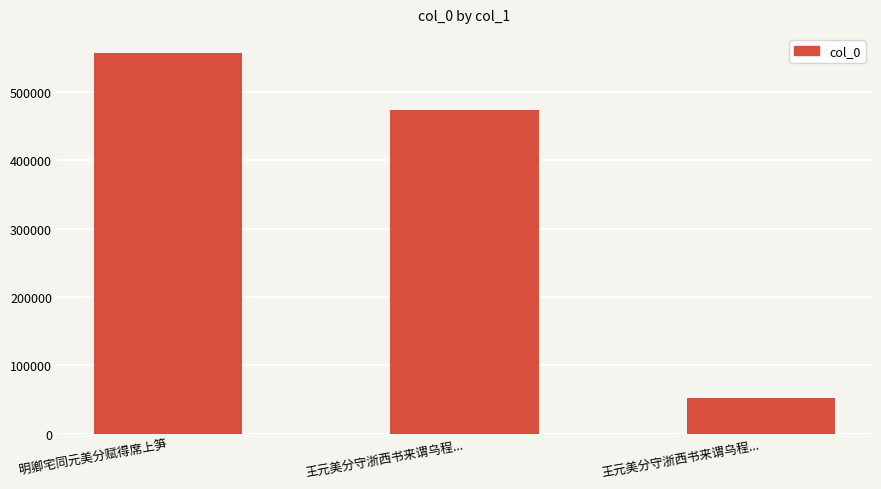

What is the sum of the values at 王元美分守浙西书来谓乌程... and 王元美分守浙西书来谓乌程...?

524260